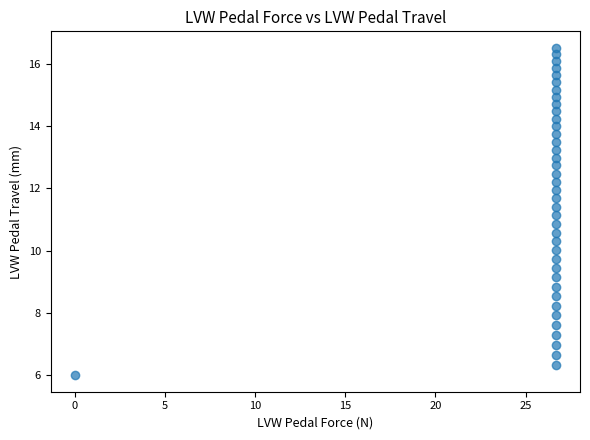

What is the range of Y values (max minus min)?

10.5